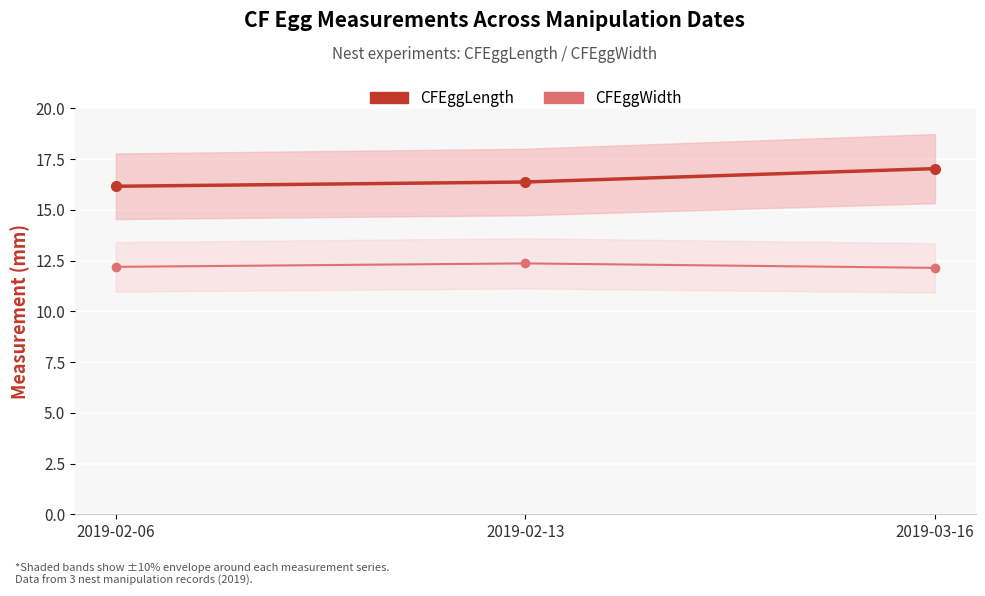

What is the label of the 1st point from the right?

2019-03-16